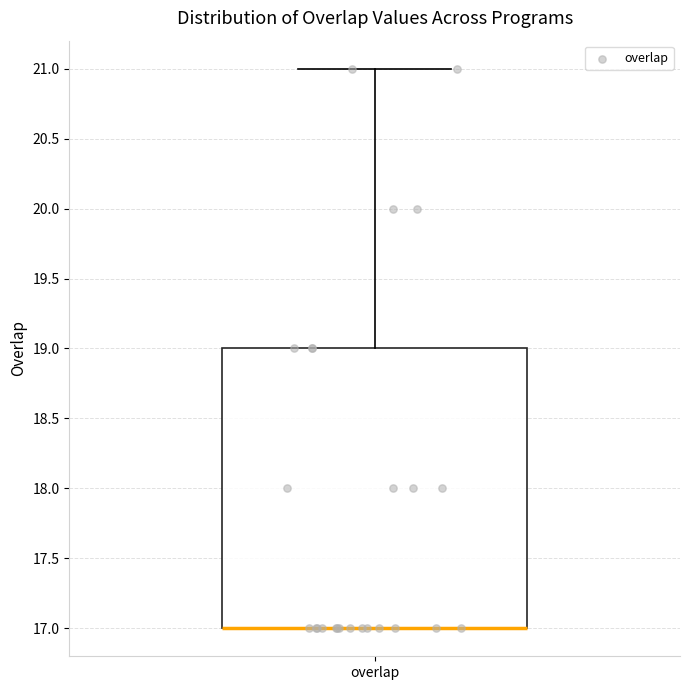

Read this box plot against the y-axis: the position of the median line, the range covered by the box, and the ends of both whiskers. The values are not printed on the chart, so give them approximately, as read against the axis.

median 17 (drawn on the box's lower edge), box 17 to 19, whiskers 17 to 21